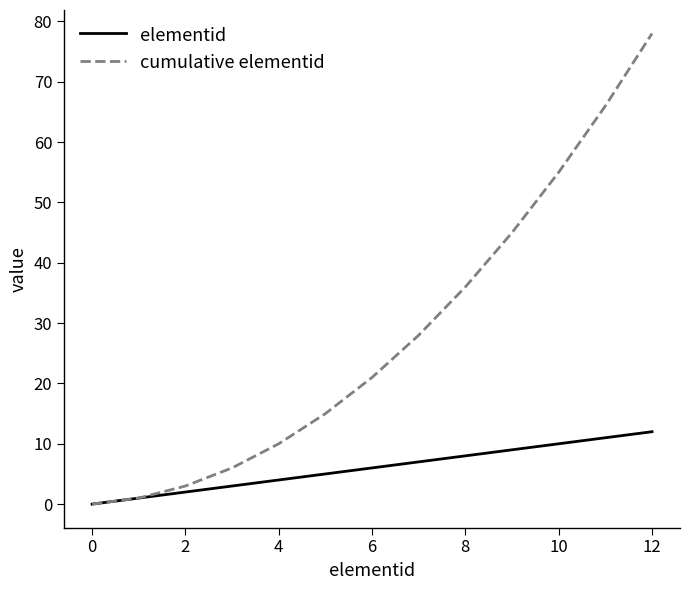

At how many categories does at least one series exceed 39?

4